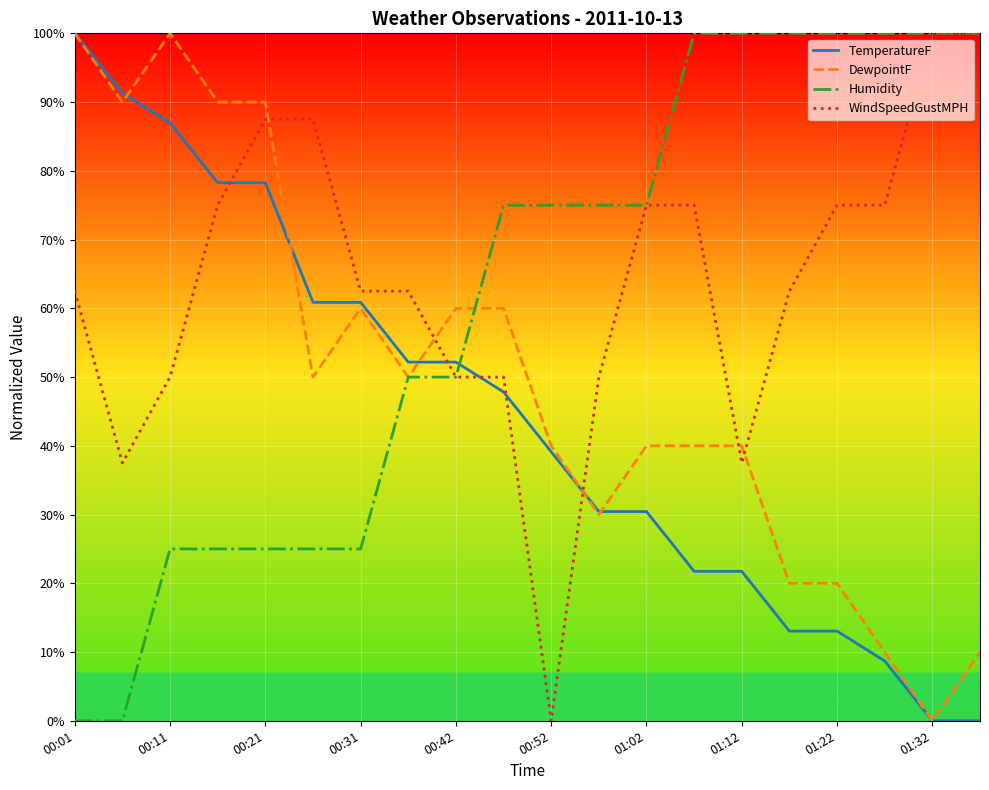

True or false: DewpointF and TemperatureF cross at least once.

True